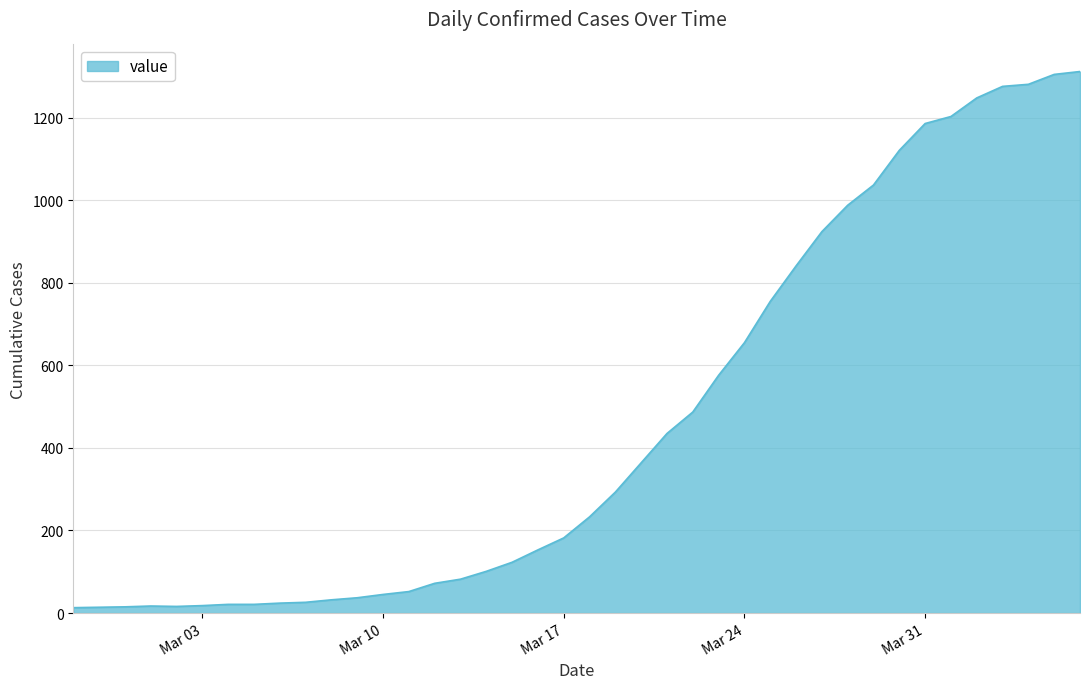

How many lines are shown in the chart?

1